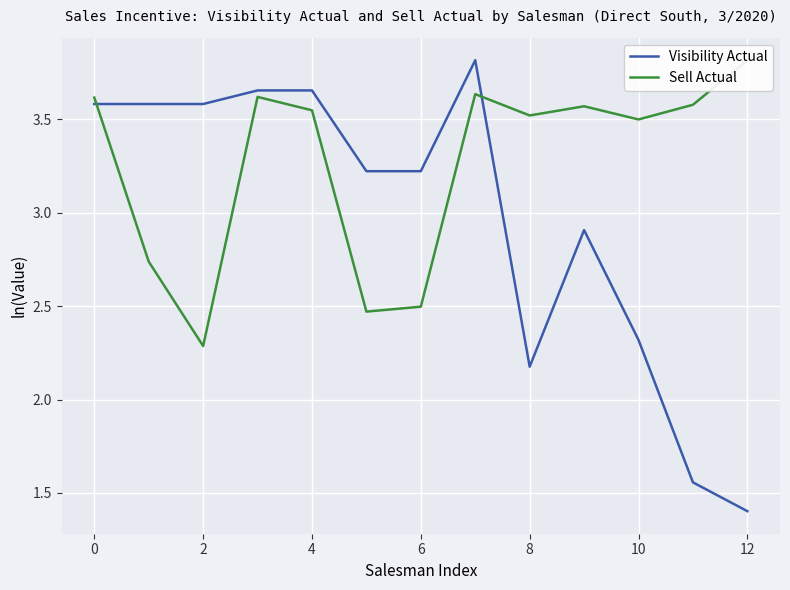

Which series has the largest range (max minus min)?

Visibility Actual